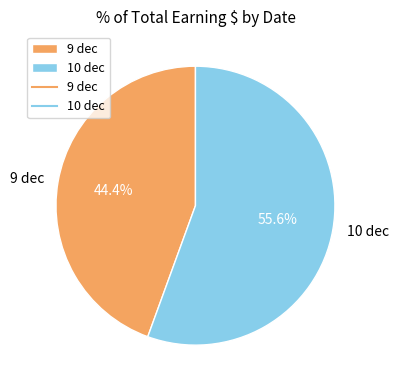

Combined, do 9 dec and 10 dec account for over 50%?

Yes